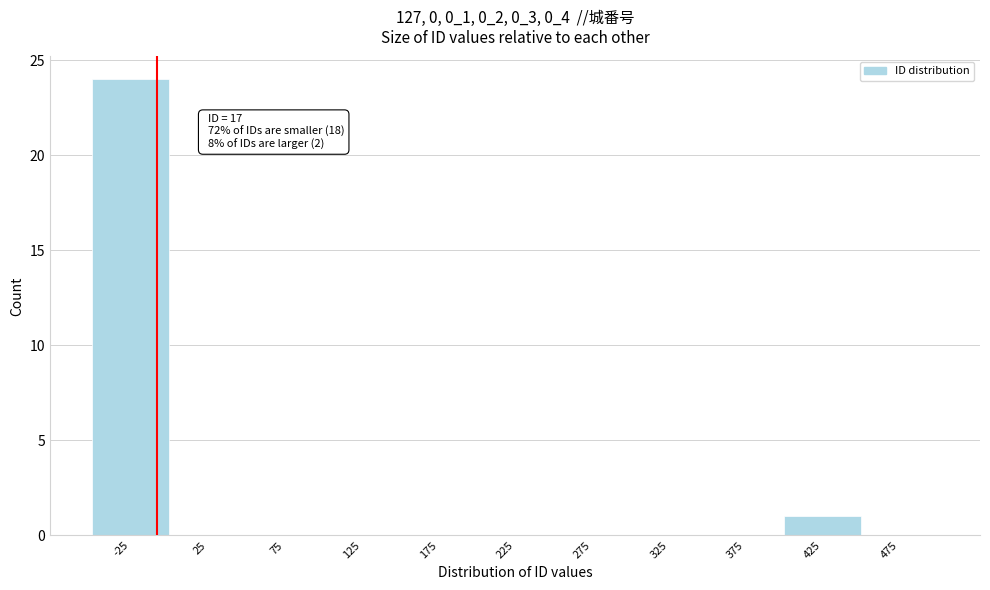

Reading right to left, list all the values displayed in this chart.

475=0	425=1	375=0	325=0	275=0	225=0	175=0	125=0	75=0	25=0	-25=24